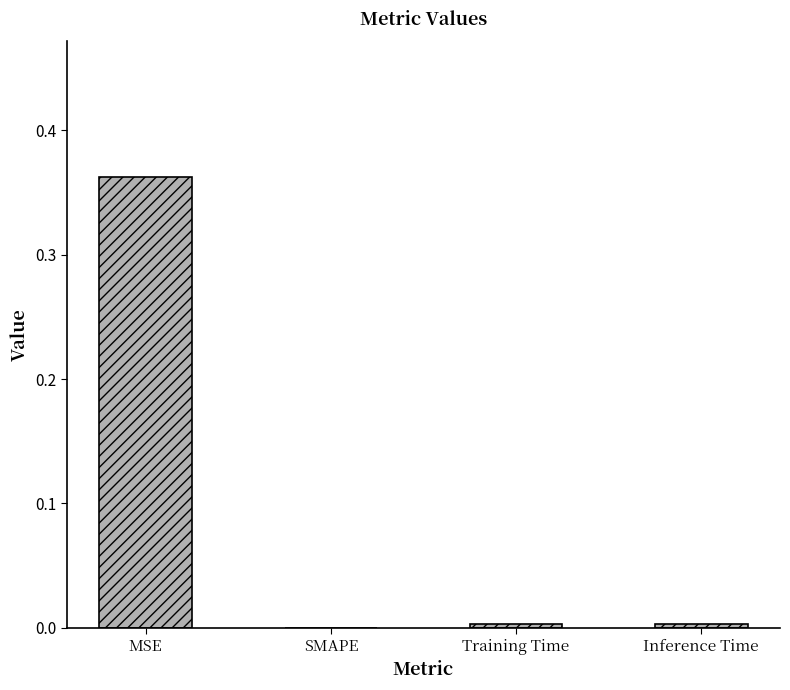

Which label corresponds to the largest value in the chart?

MSE